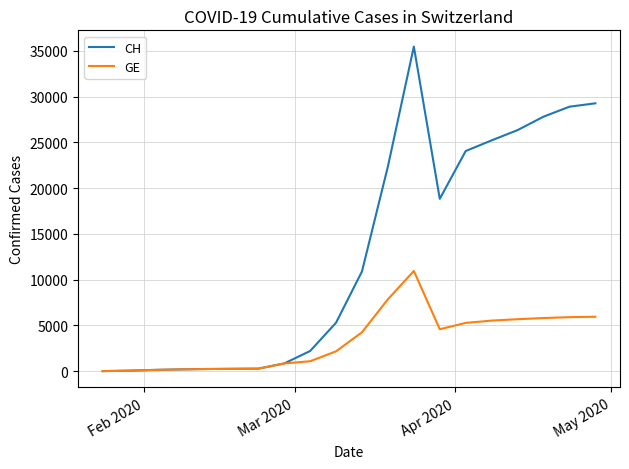

Which series has the largest range (max minus min)?

CH